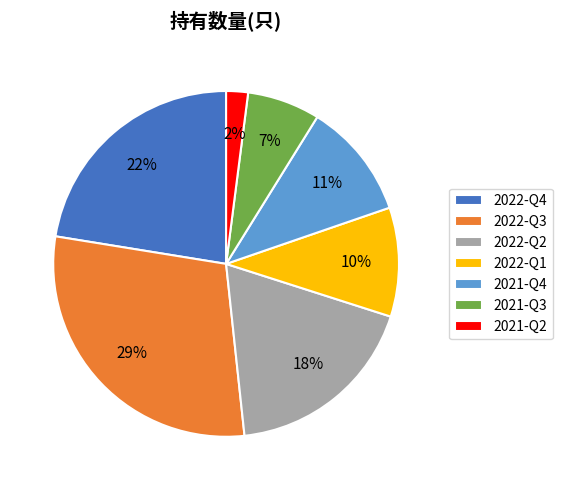

How many slices are in this pie chart?

7